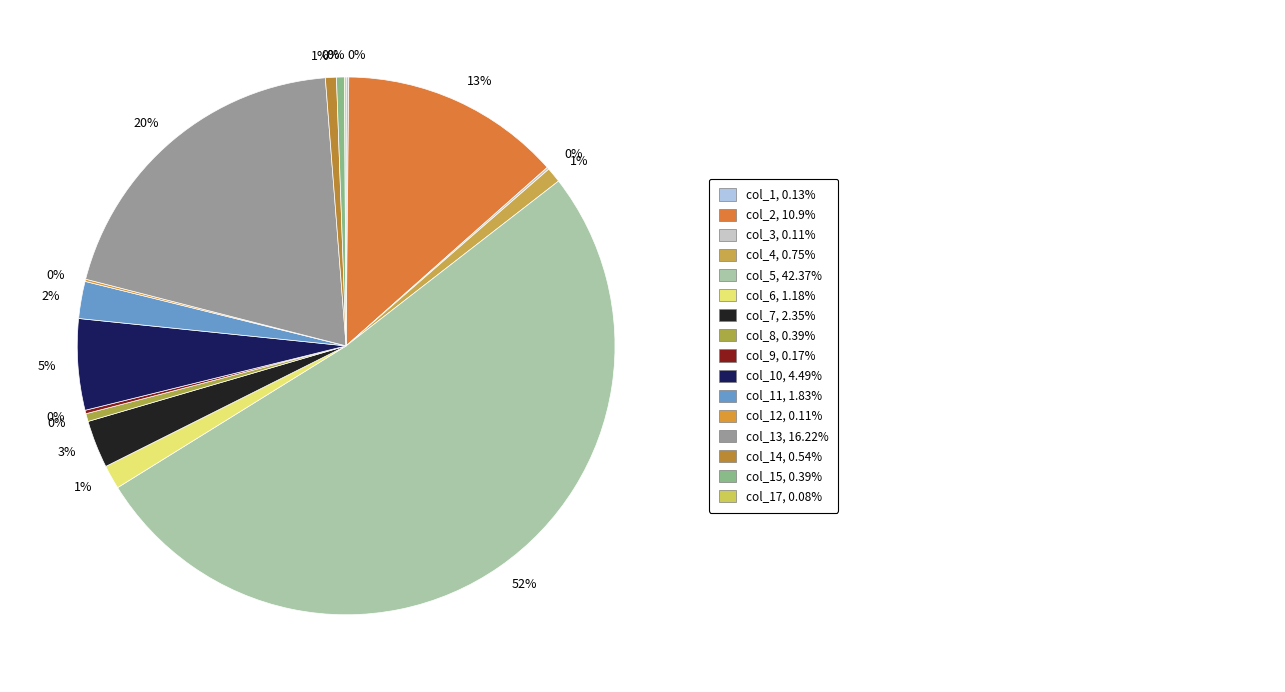

Which slice is the smallest?

Dwell time (%), col_17